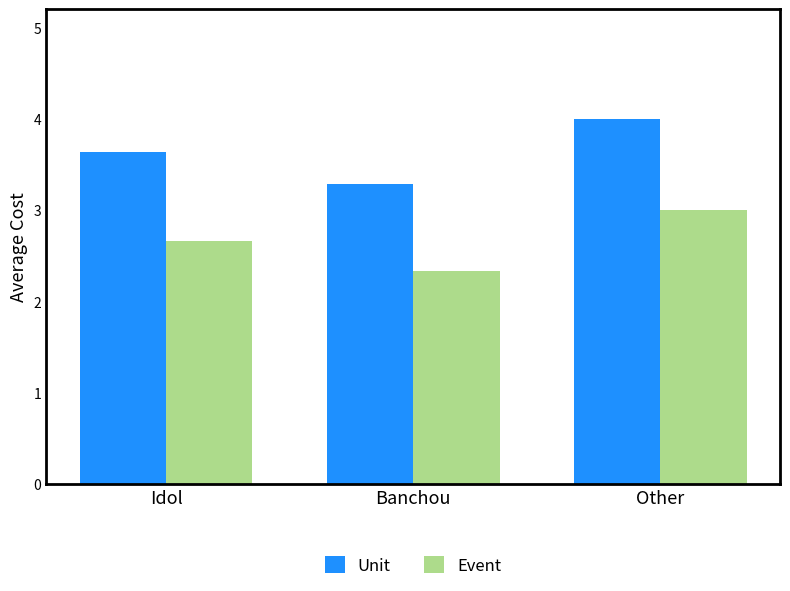

What is the average value of the Unit series?

3.6